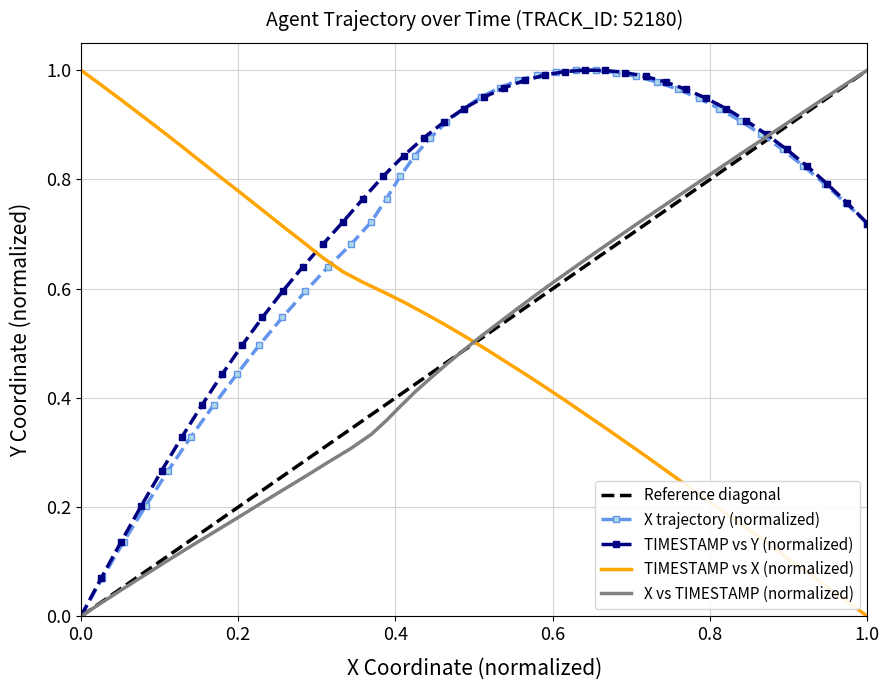

True or false: X vs TIMESTAMP (normalized) has a value of 1.8 at 1.0.

False